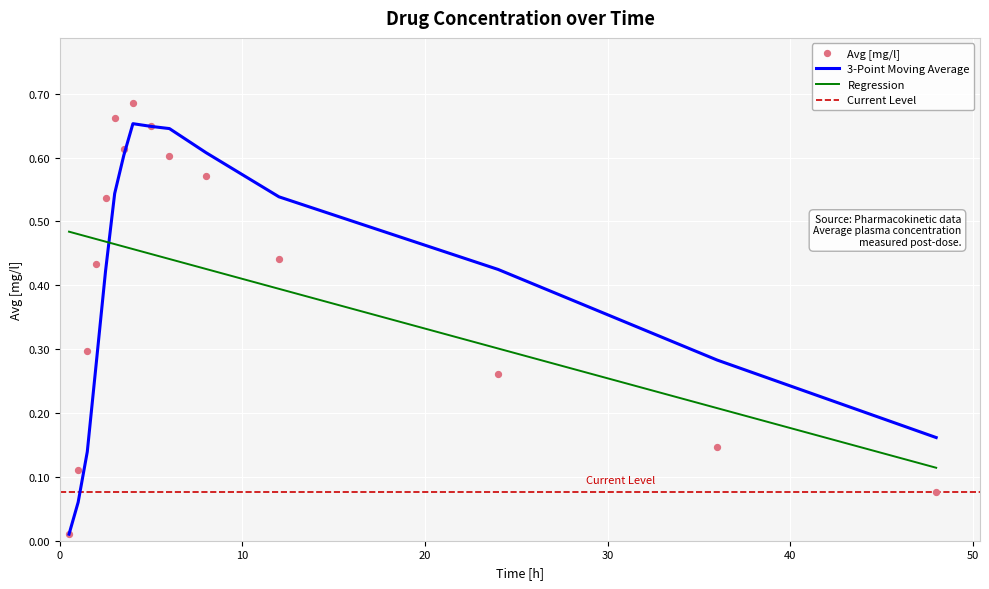

What is the change in value from 4 to 48?

-0.6